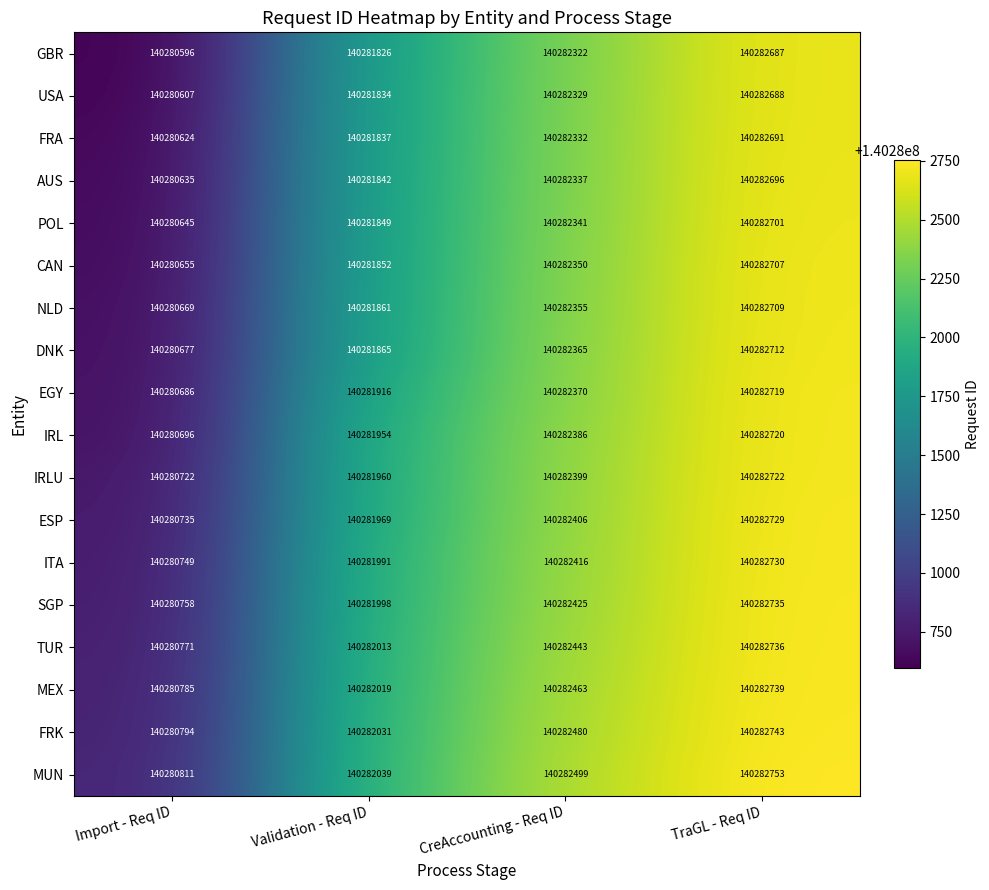

List the series in order of their peak value, highest first.

MUN, FRK, MEX, TUR, SGP, ITA, ESP, IRLU, IRL, EGY, DNK, NLD, CAN, POL, AUS, FRA, USA, GBR